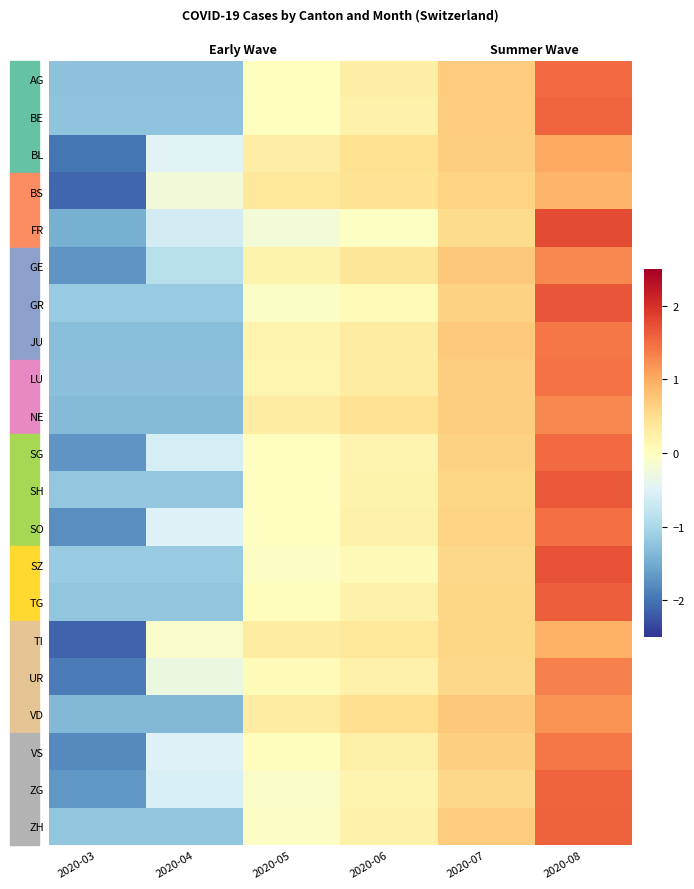

How many negative values does the UR series have?

2